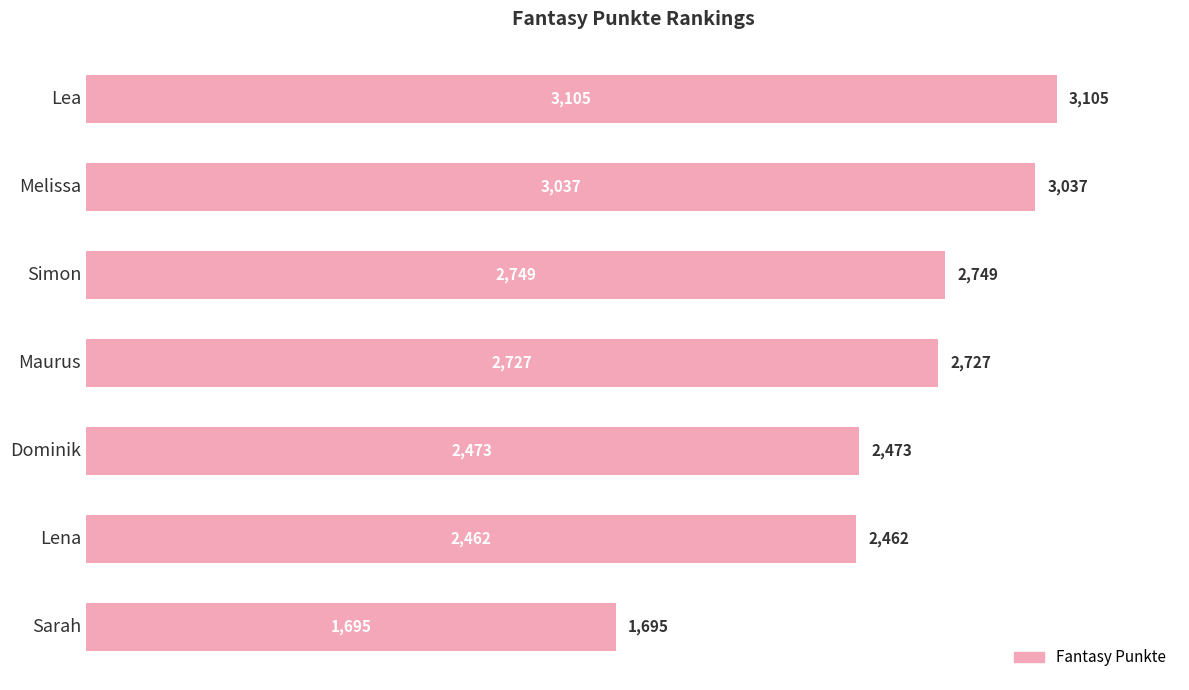

Reading top to bottom, what are all the values shown in this chart?

Lea=3105	Melissa=3037	Simon=2749	Maurus=2727	Dominik=2473	Lena=2462	Sarah=1695